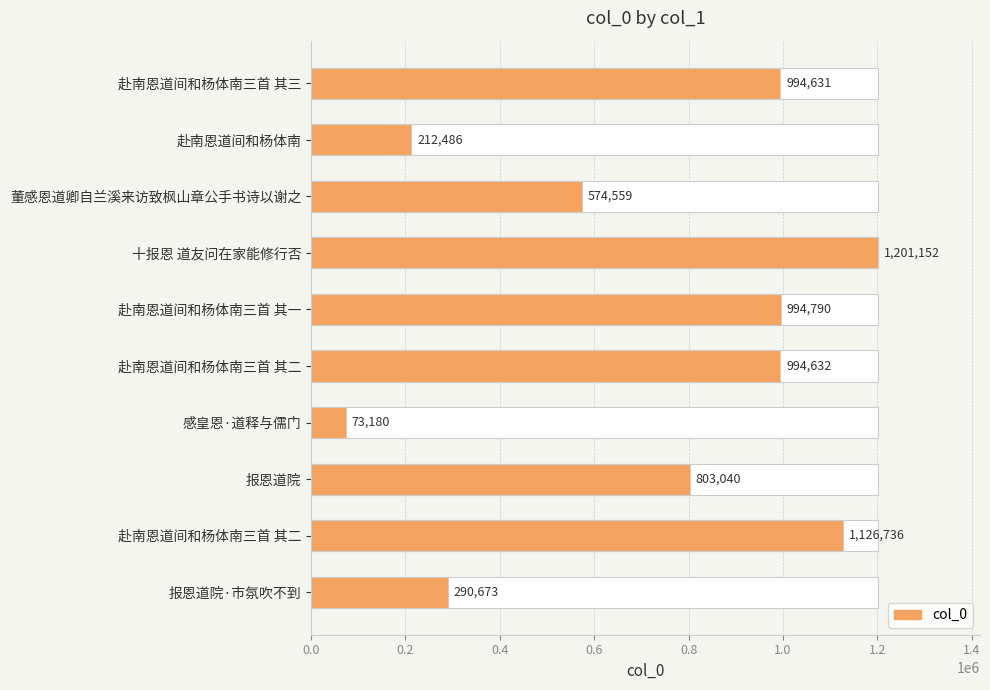

What is the sum of the values at 赴南恩道间和杨体南三首 其三 and 赴南恩道间和杨体南三首 其二?

1989263